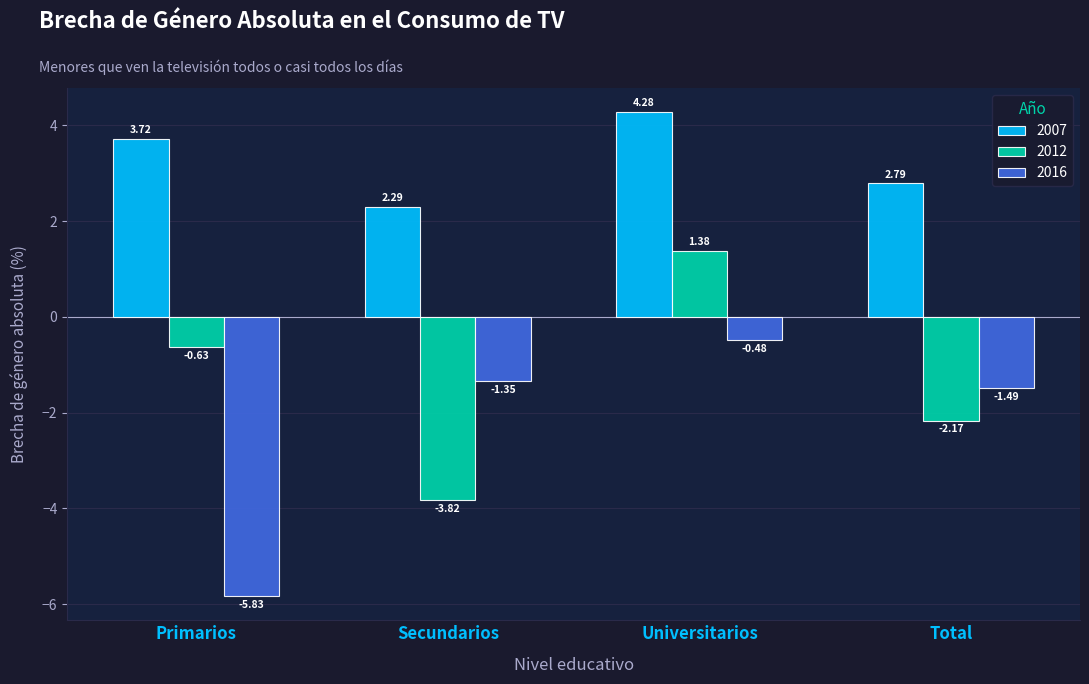

Which series has the largest total across all categories?

2007